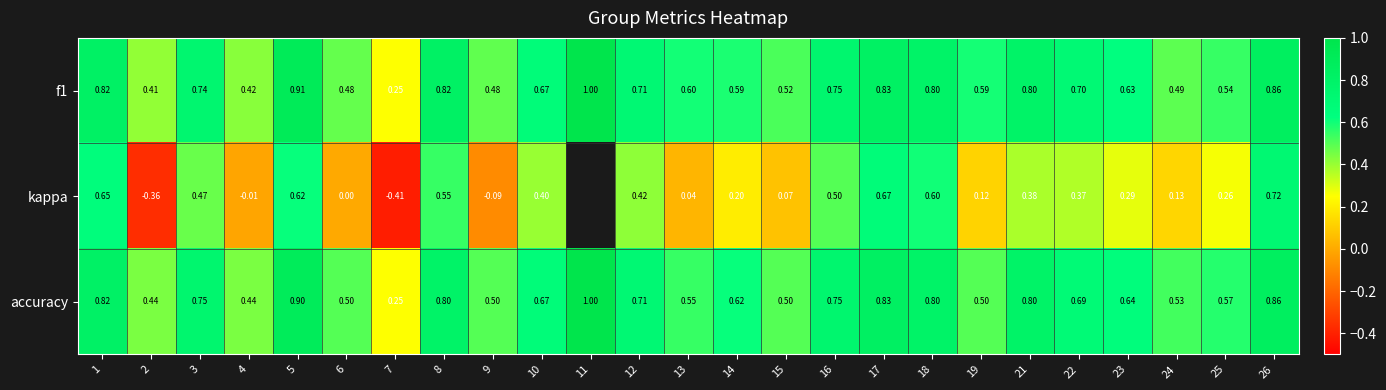

Is the value of accuracy at 21 greater than the value of f1 at 4?

Yes